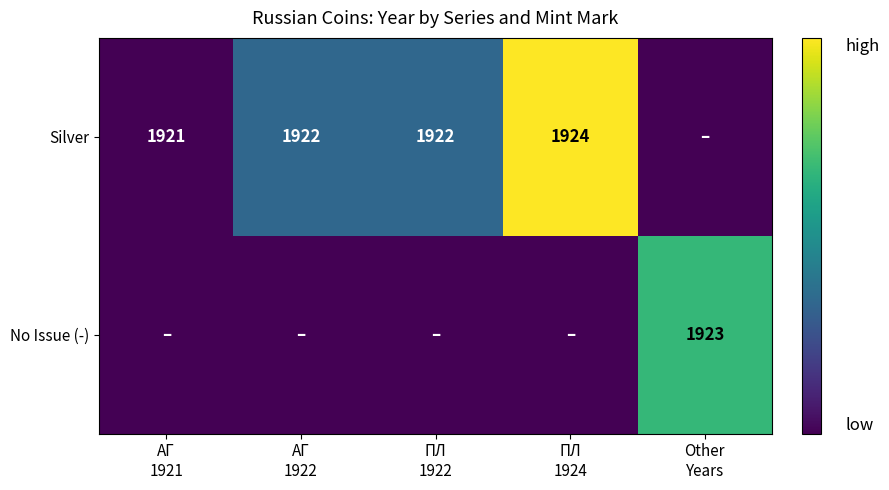

Between ПЛ
1924 and Other
Years, which is larger?

ПЛ
1924